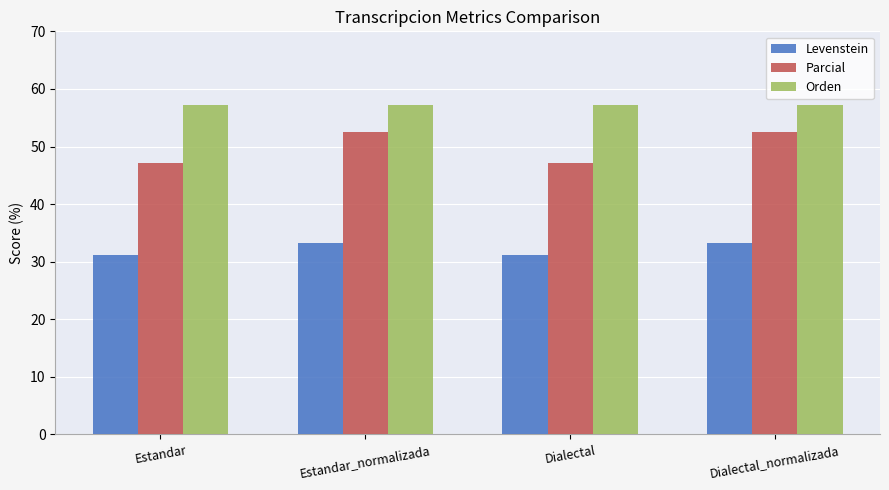

True or false: Parcial has a value of 52.5 at Estandar_normalizada.

True